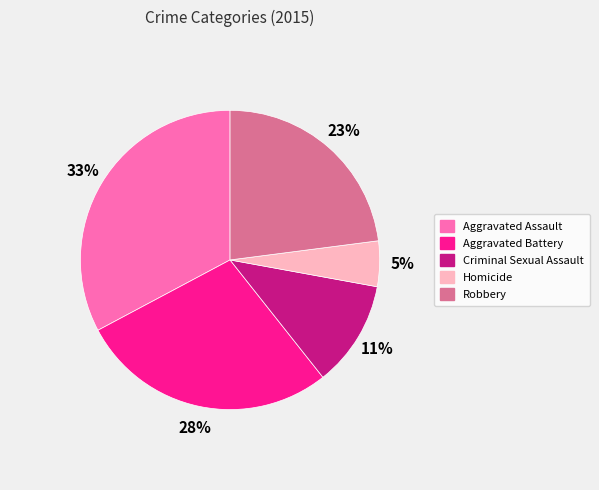

Which slice is the smallest?

Homicide